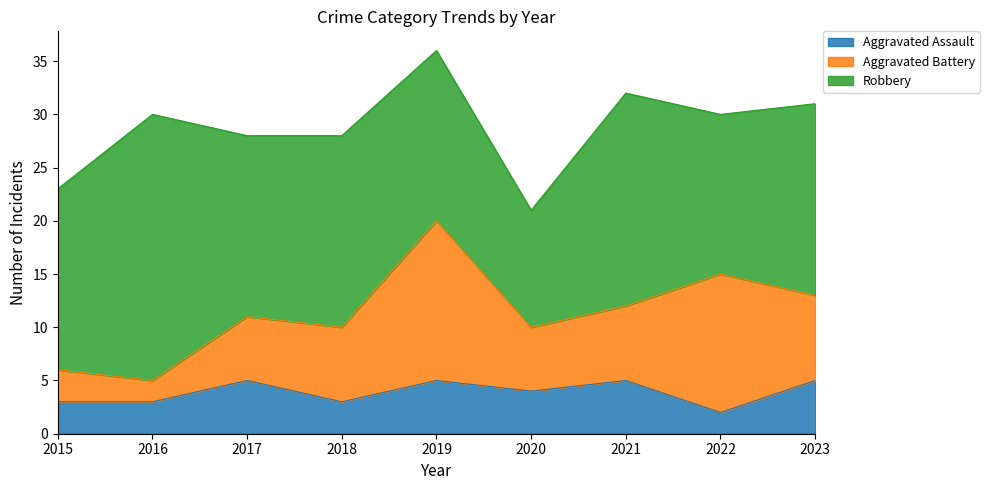

Where do Aggravated Assault and Aggravated Battery first cross each other?

2016 and 2017